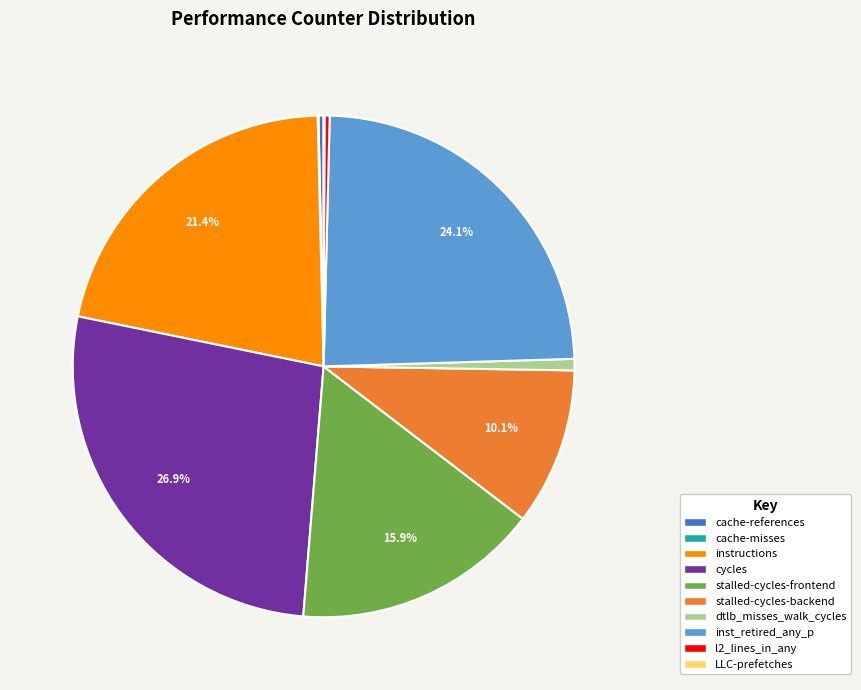

Which slice is the largest?

cycles